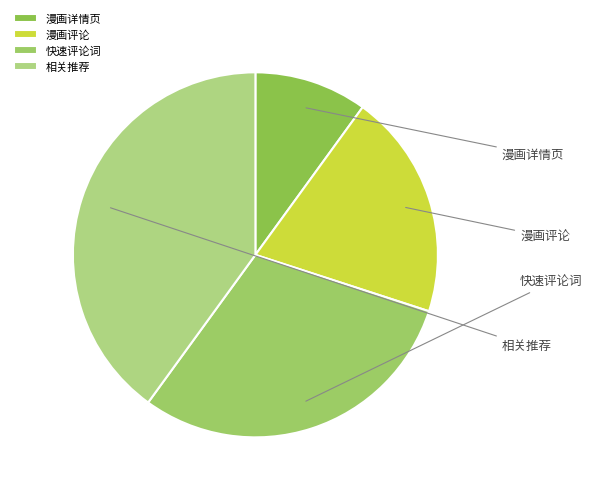

To the nearest percent, what percentage of the pie is 快速评论词?

30%